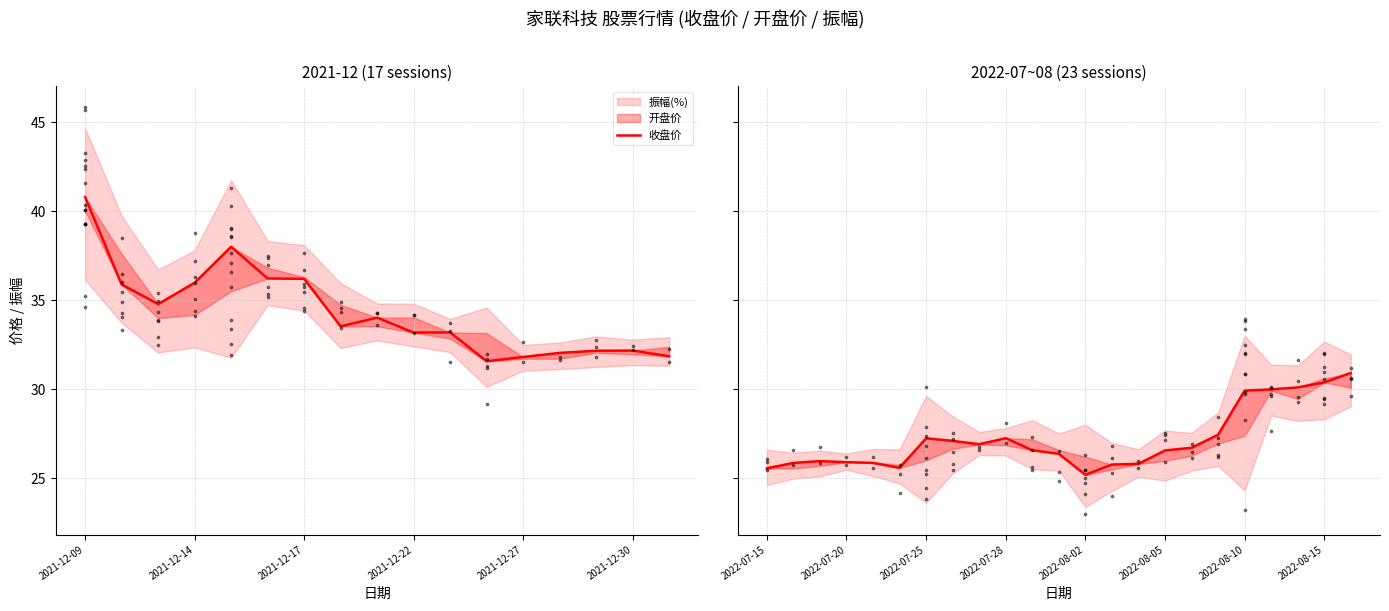

What is the change in value from 2021-12-09 to 8?

+1.3